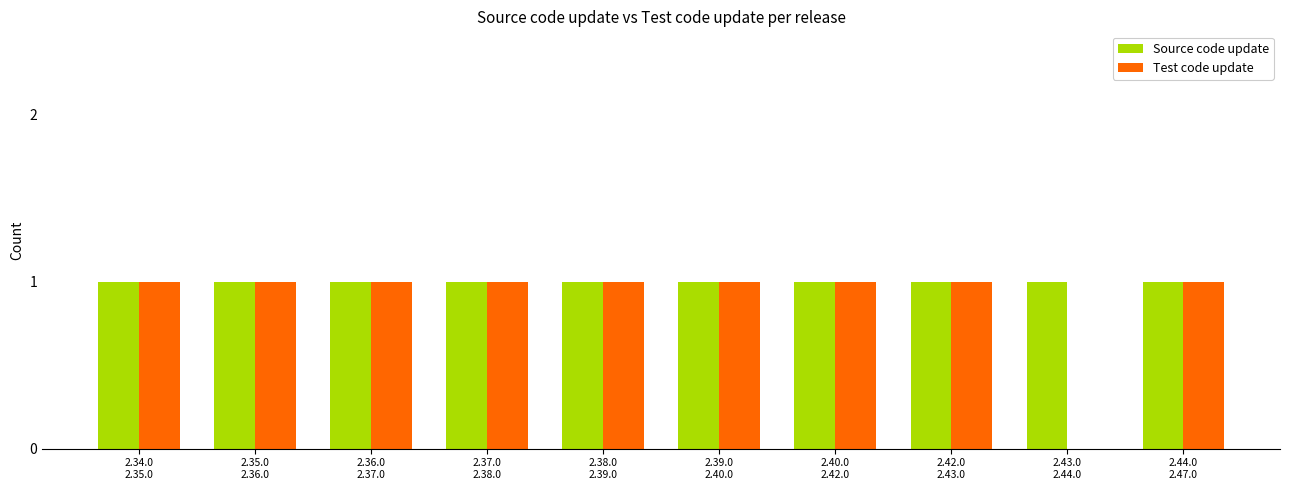

Reading left to right, extract all data points from this chart.

Source code update: 1	1	1	1	1	1	1	1	1	1
Test code update: 1	1	1	1	1	1	1	1	0	1